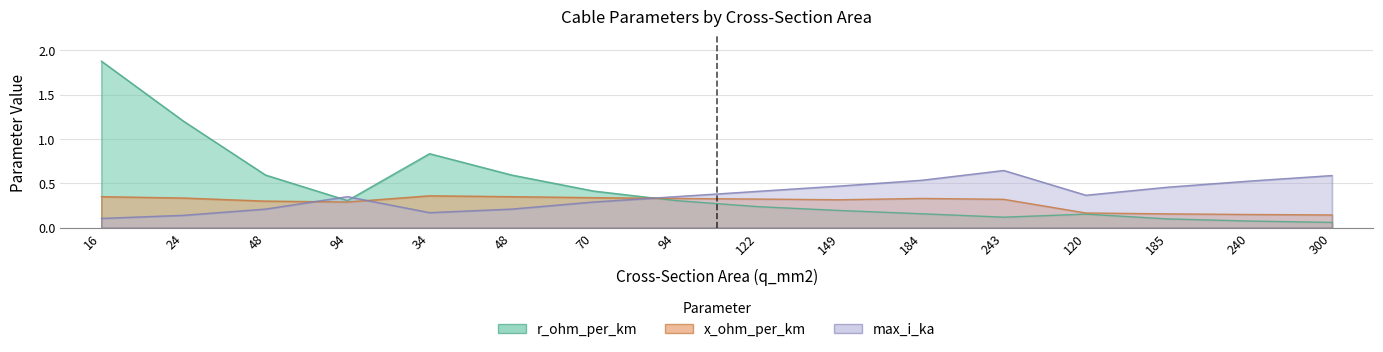

Which label corresponds to the largest value in the chart?

16